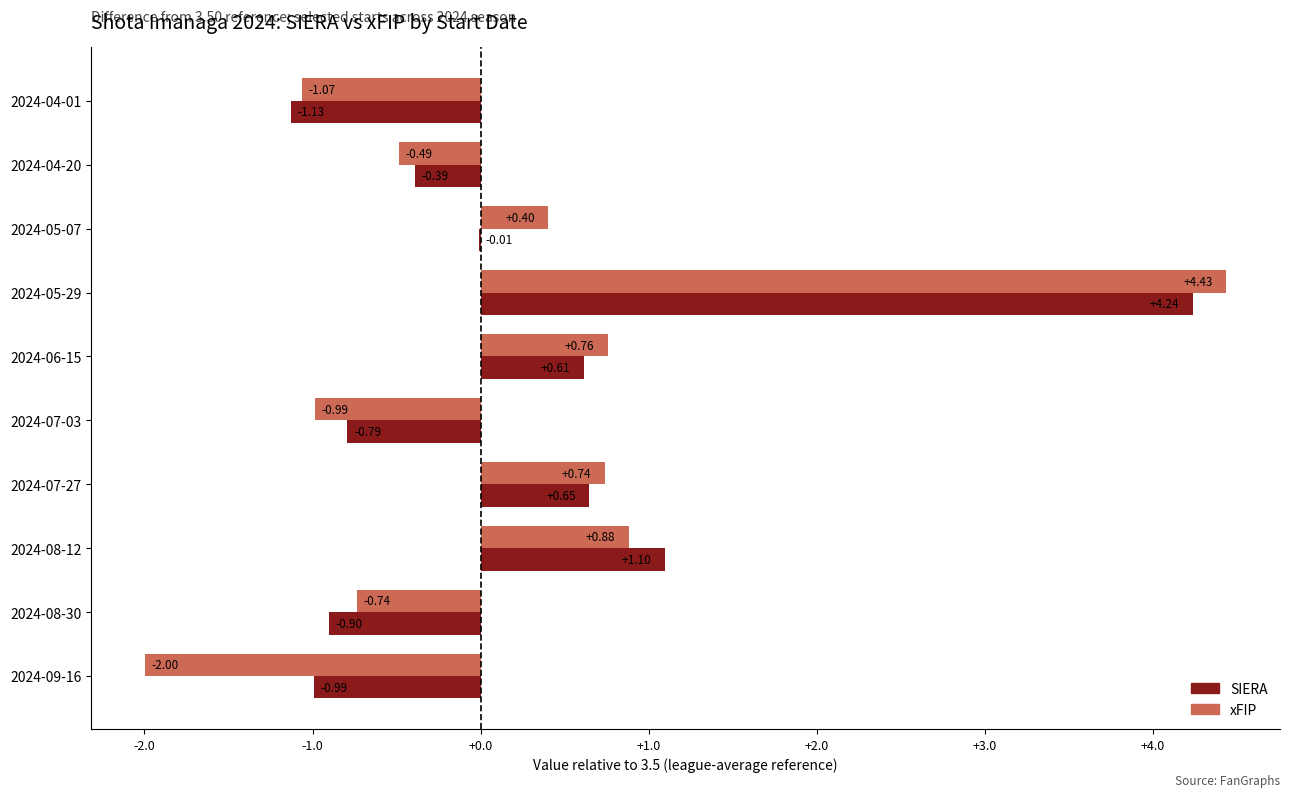

Between 2024-07-03 and 2024-09-16, which series saw the biggest shift?

xFIP